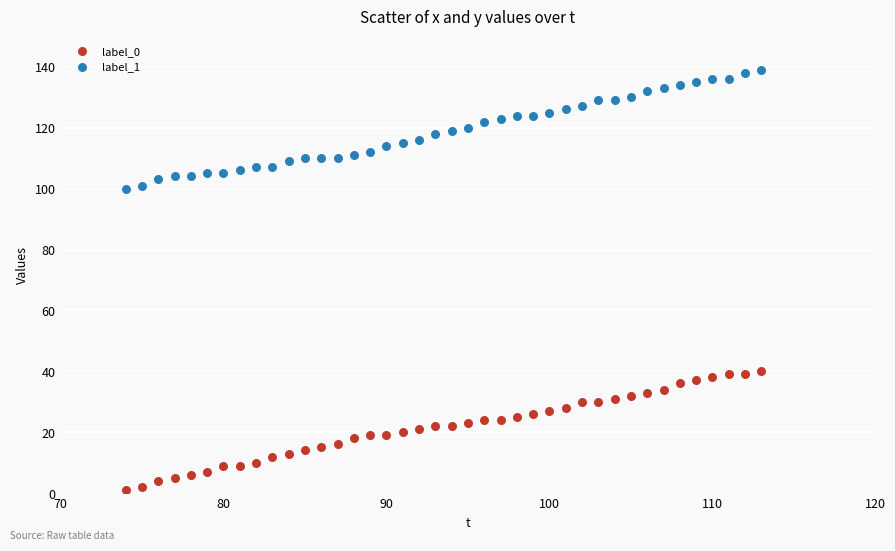

Across all data points, what is the range of X values (max minus min)?

39